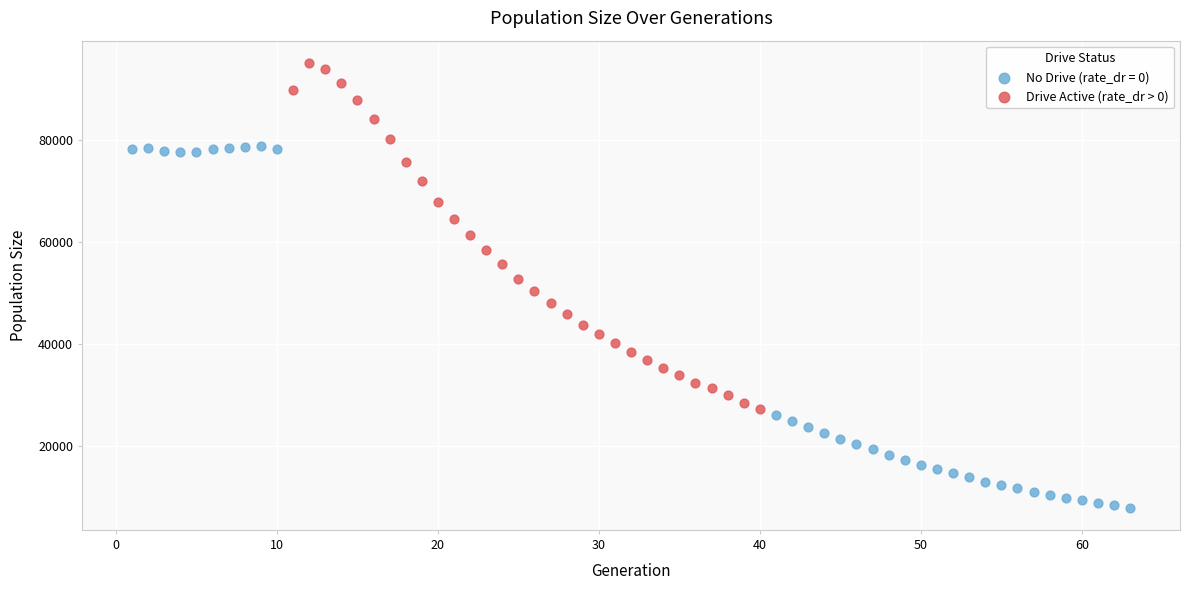

Which series reaches the minimum Y coordinate?

No Drive (rate_dr = 0)